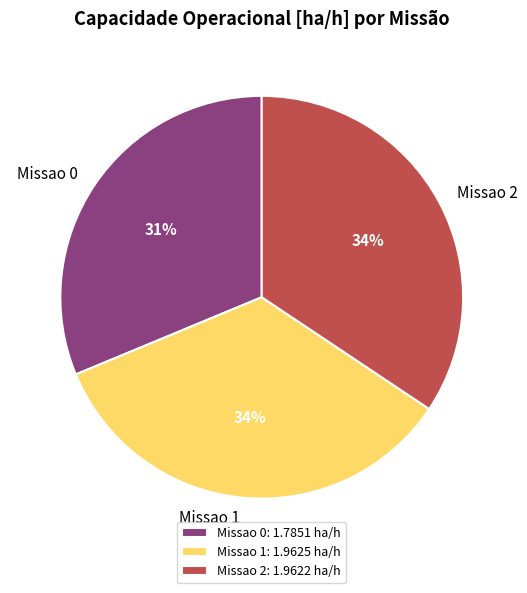

How many segments does this pie chart have?

3